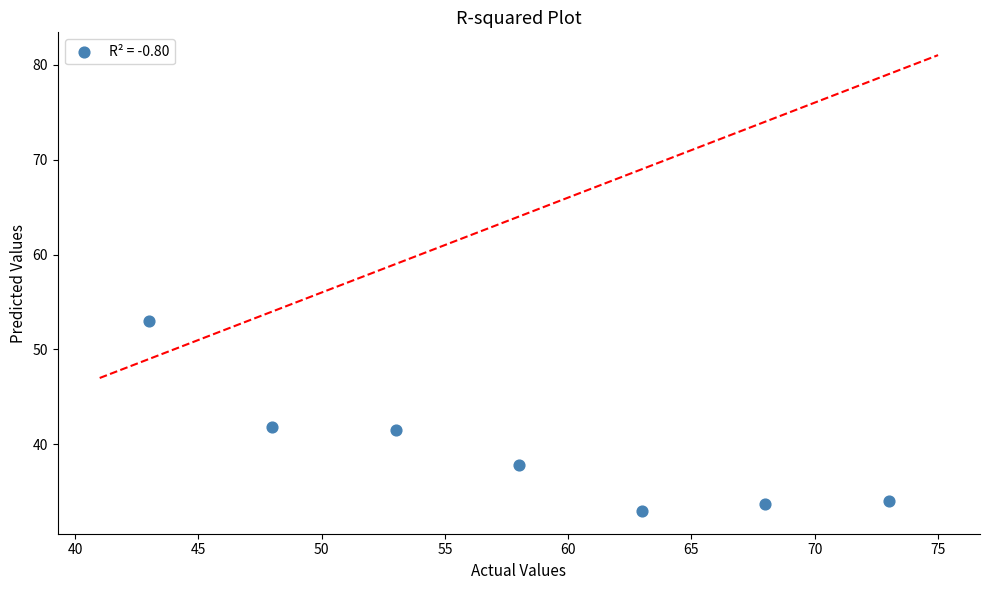

What is the average X value?

58.0